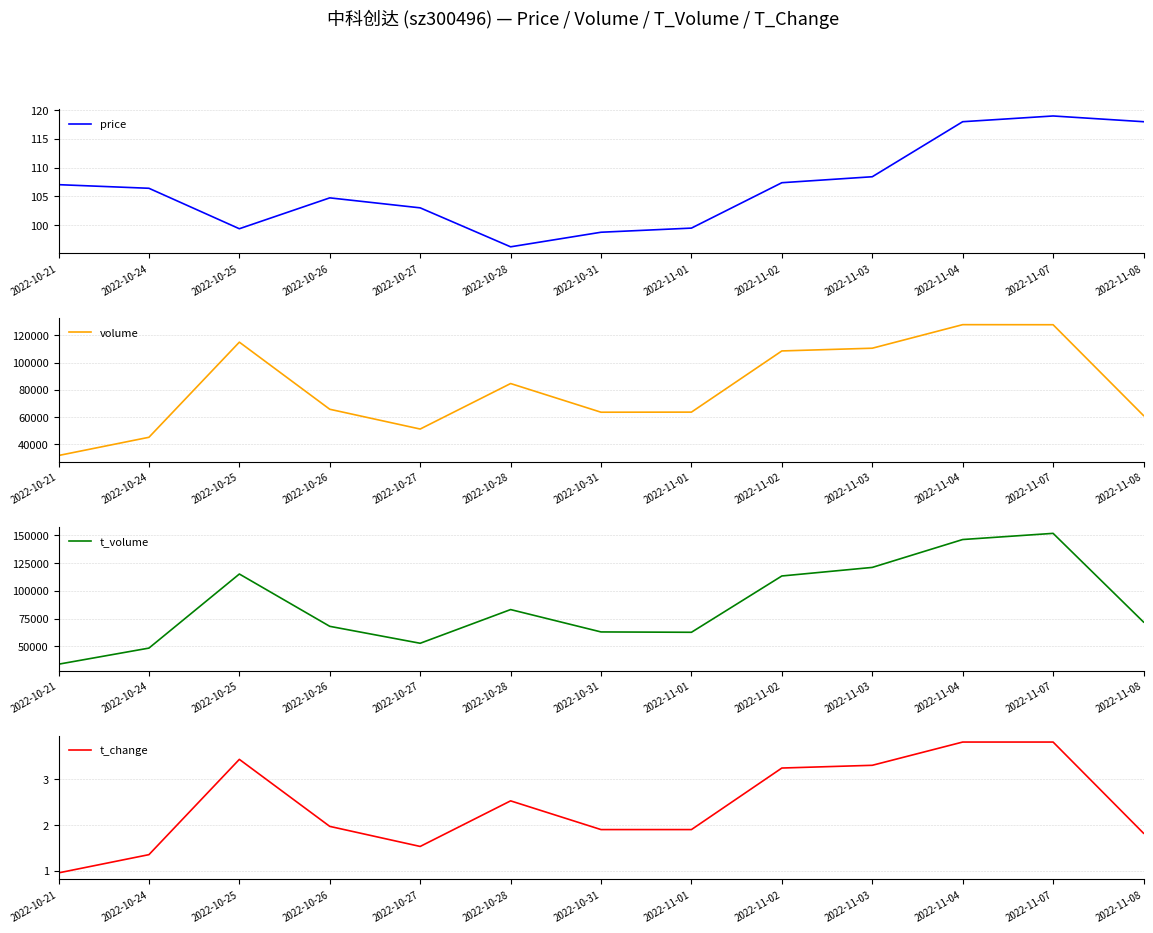

True or false: t_volume has more than 0 points higher than both neighbors.

True